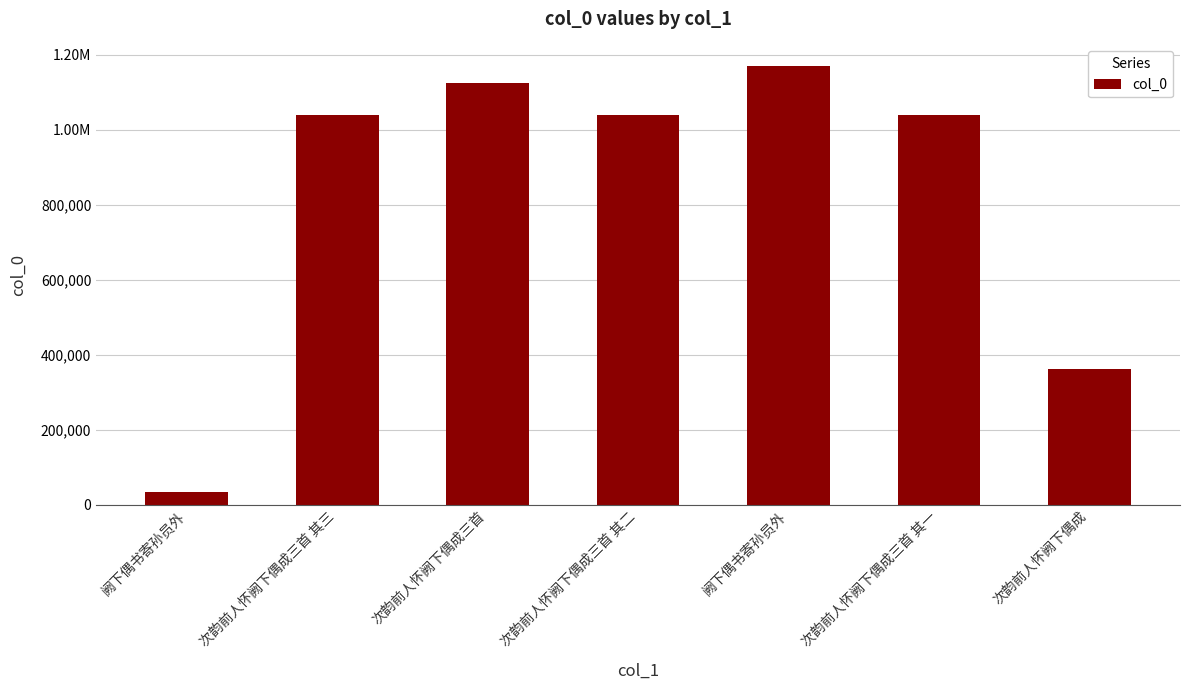

Are the bars horizontal?

No